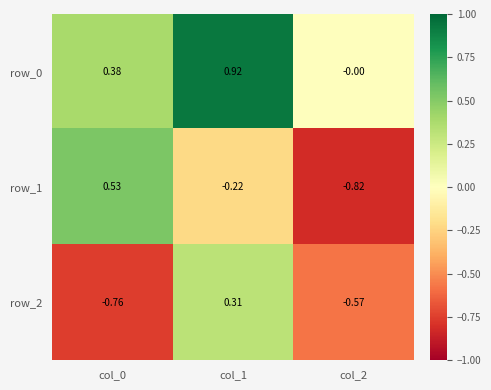

At col_0, list the series in order from smallest to largest.

row_2, row_0, row_1